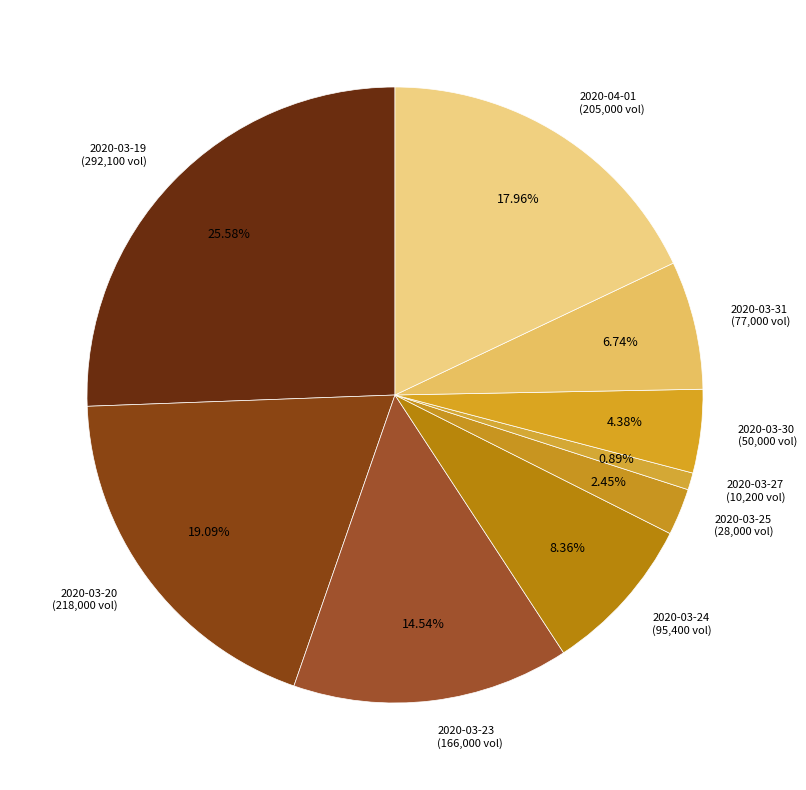

What percentage is NOT represented by 2020-03-23?

85.5%